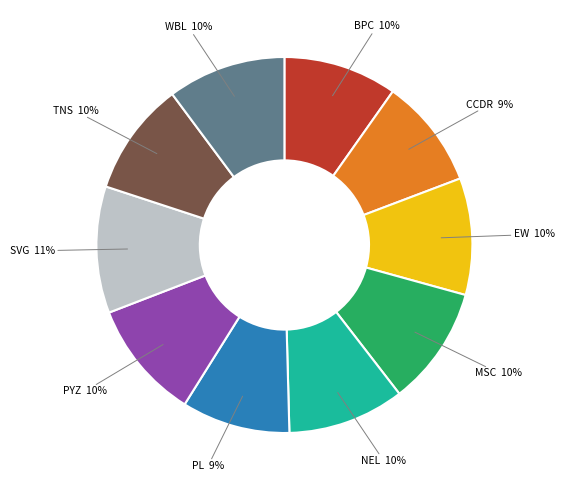

Count the number of slices in the pie.

10